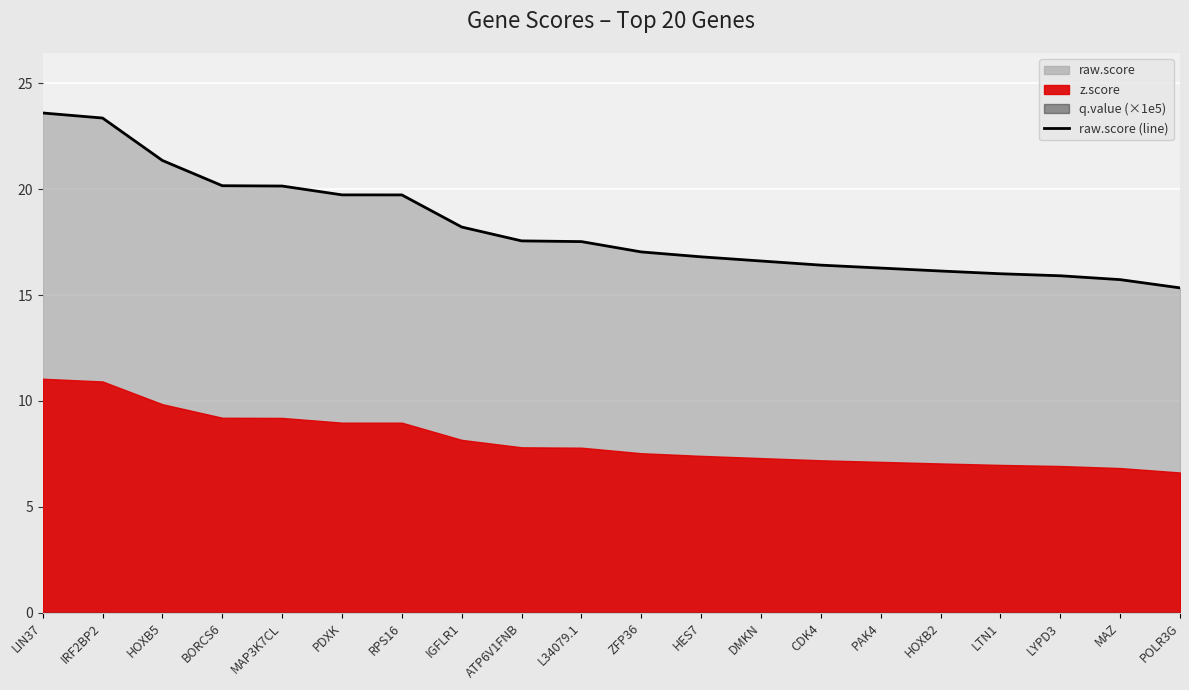

How many categories are shown in the chart?

20